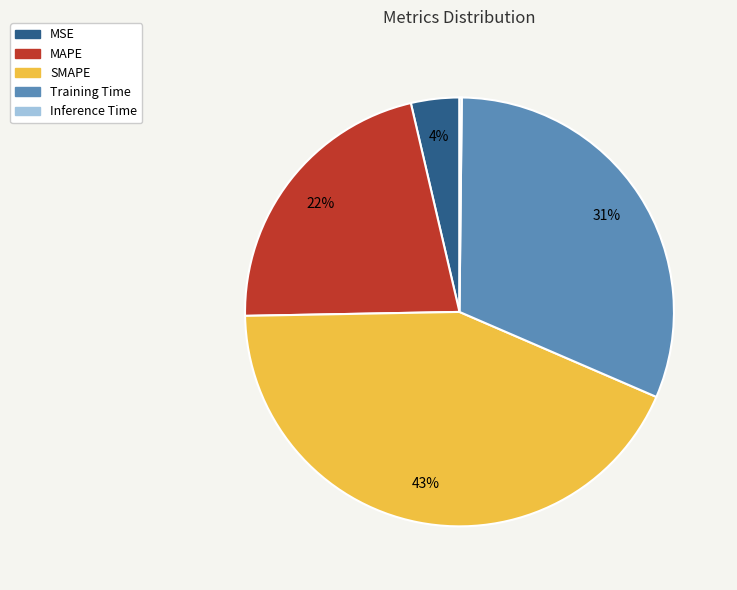

True or false: SMAPE accounts for 43% of the total.

True